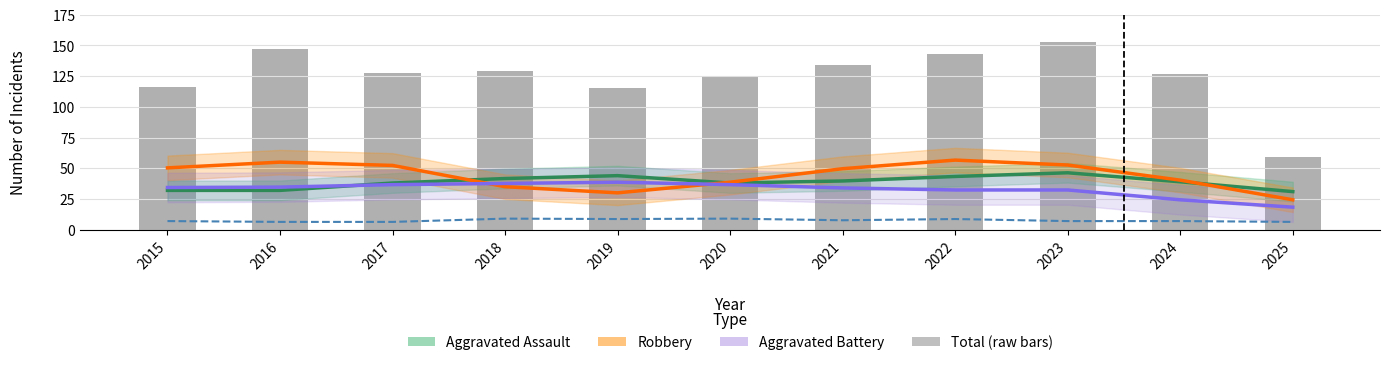

What is the sum of all Robbery values?

485.0